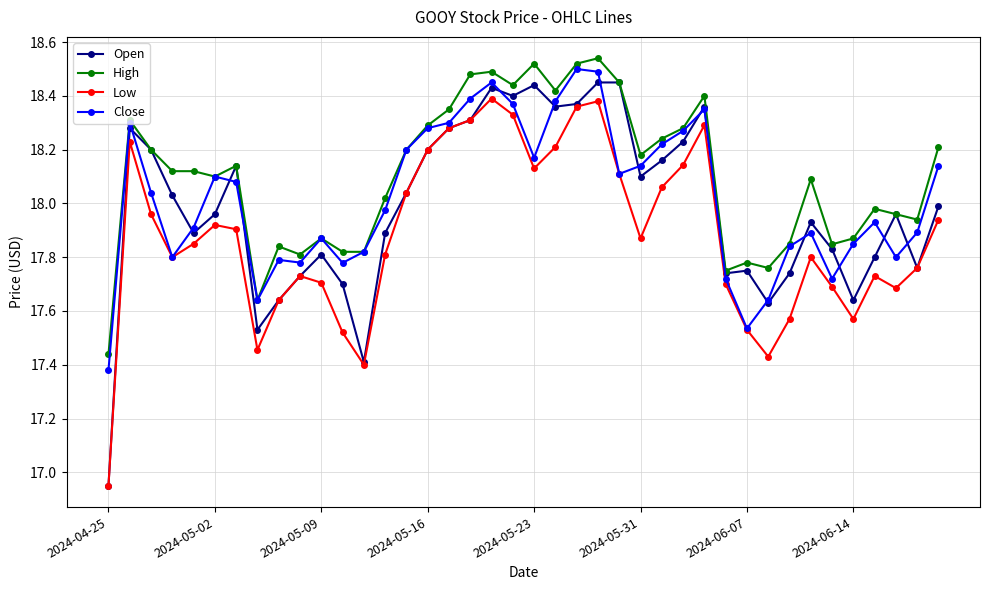

What is the difference between the maximum and second lowest values in the Low series?

1.0